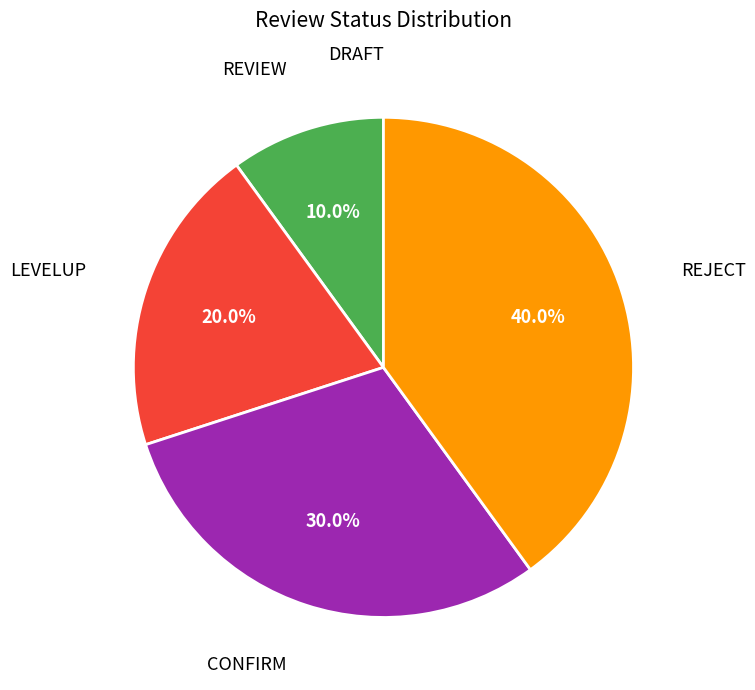

Is there any slice that represents more than half of the pie?

No